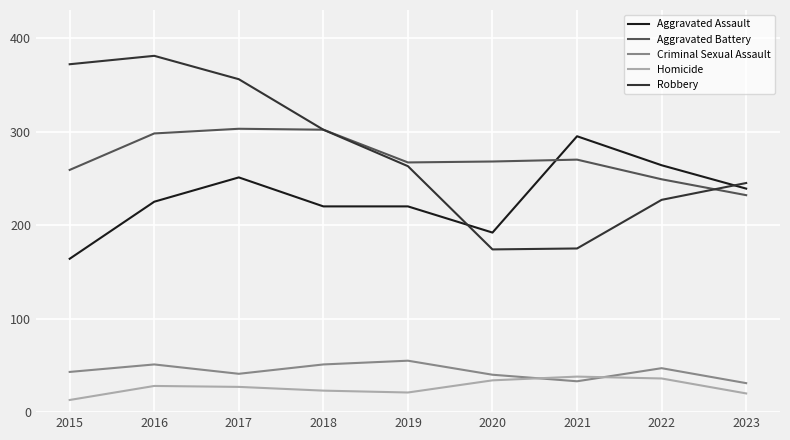

What is the difference between the Criminal Sexual Assault values at 2019 and 2017?

14